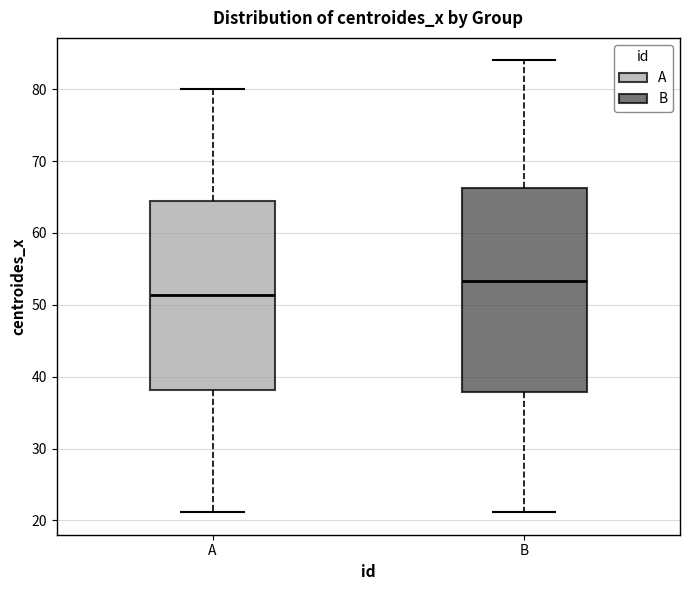

Which box has the highest median line?

B